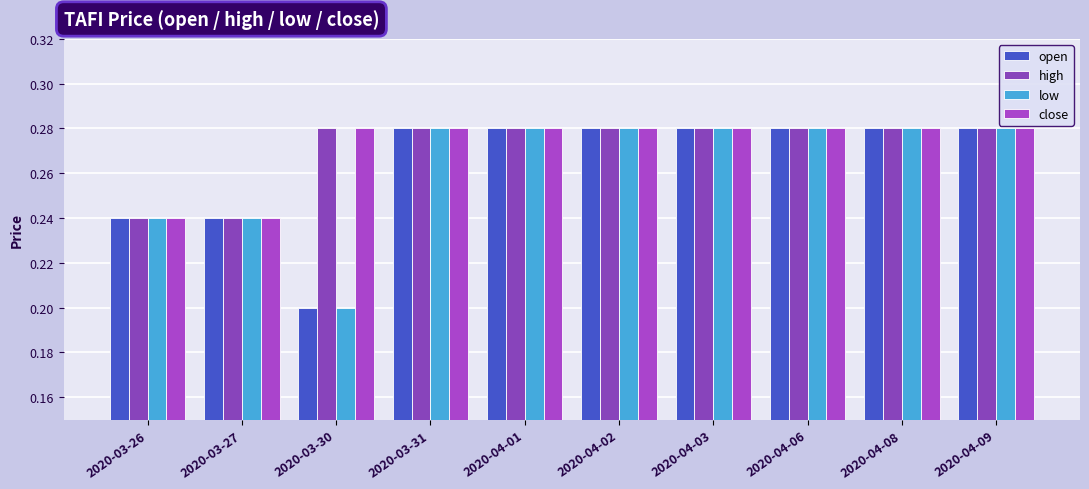

The open series shows 0.2 at 2020-03-30. True or false?

True